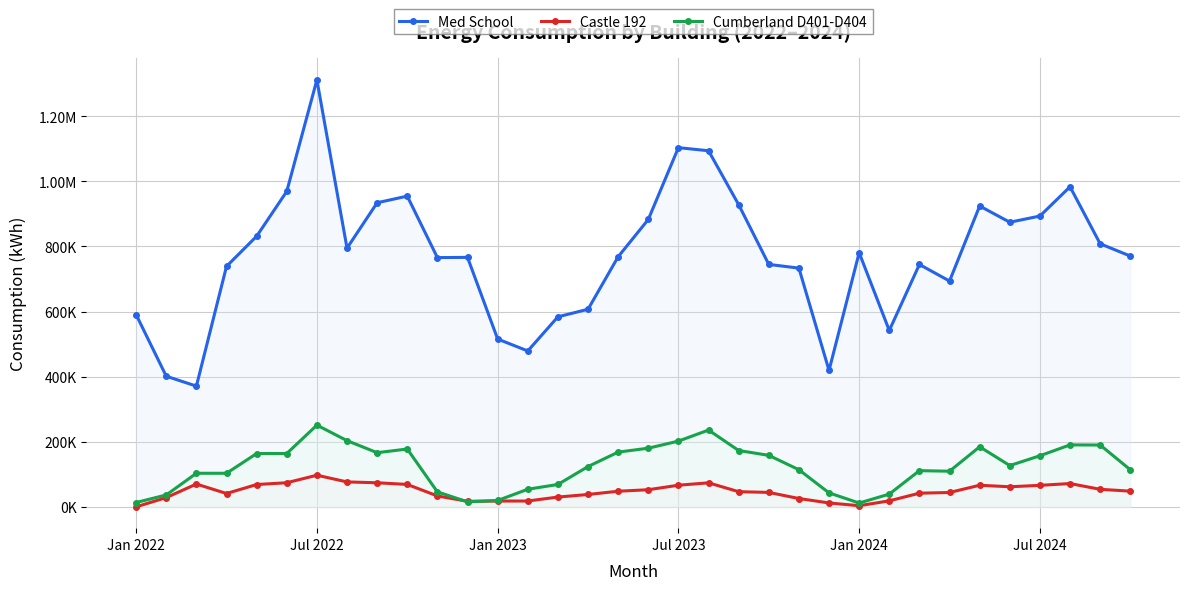

Is this an area chart (filled region under the line)?

No